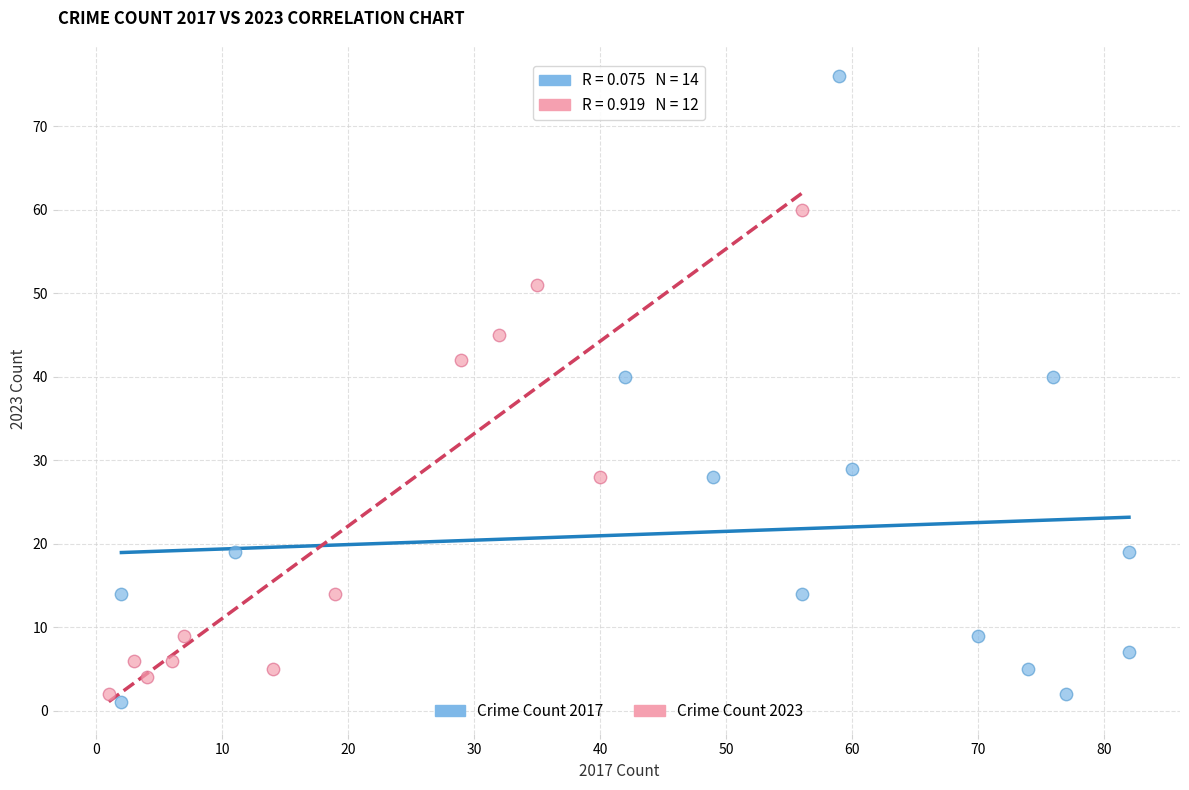

Which series has the widest spread of Y values?

Crime Count 2017